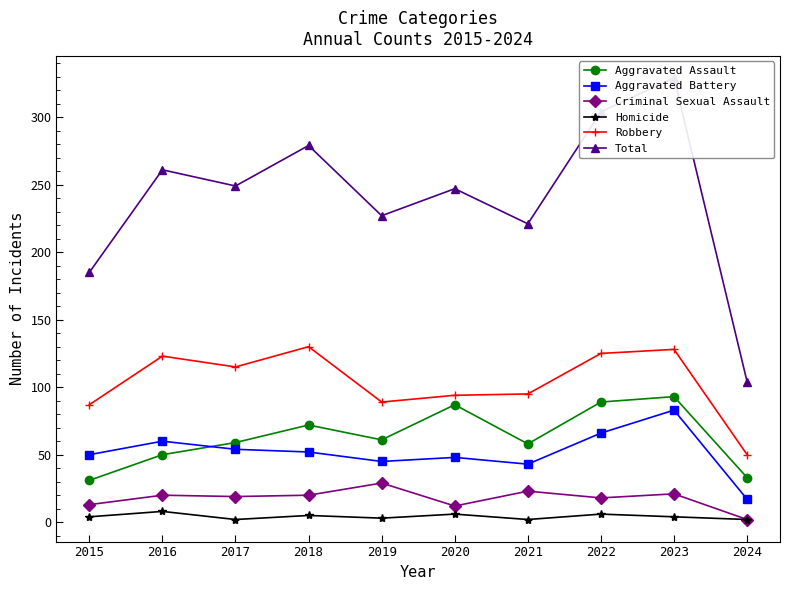

What is the maximum value shown in the chart?

329